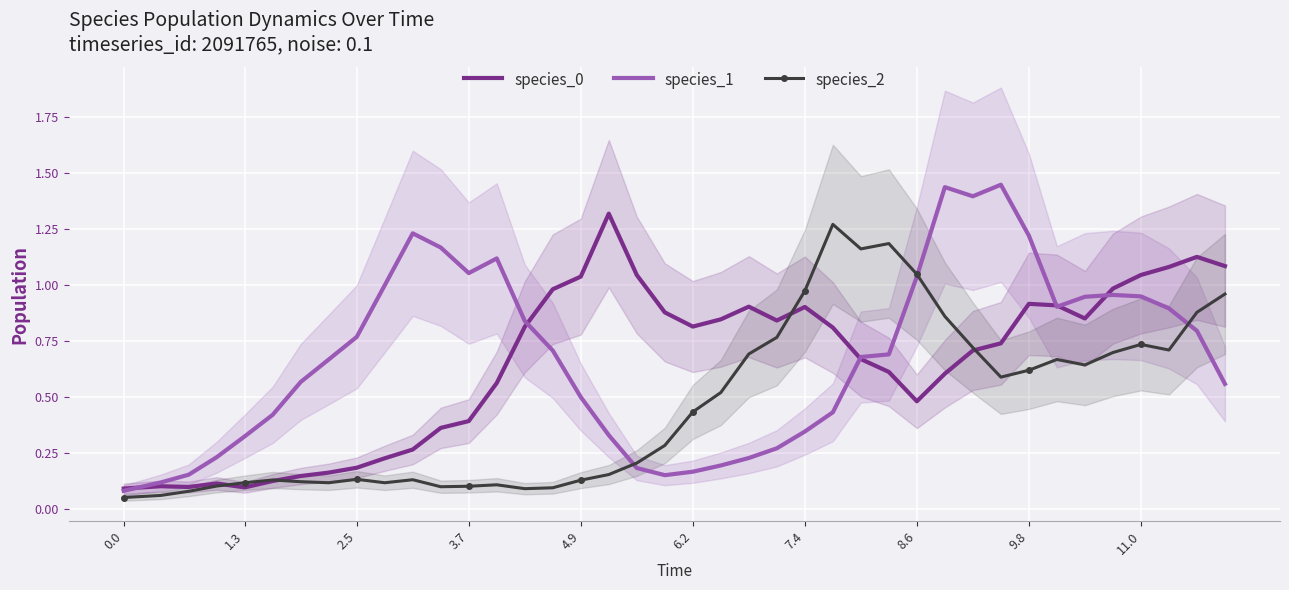

True or false: species_1 has more than 2 points higher than both neighbors.

True